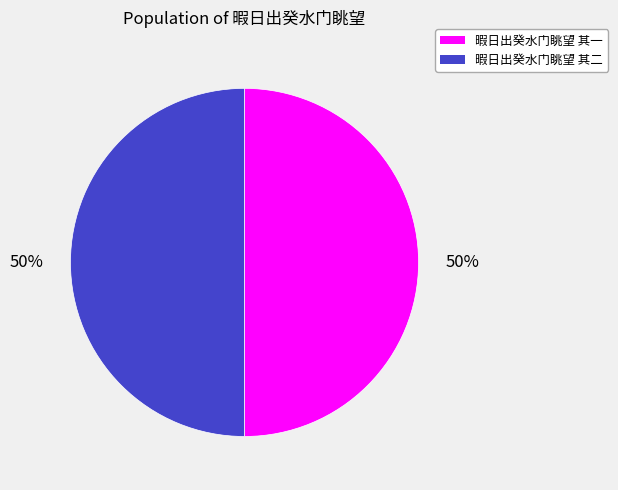

To the nearest percent, what is the combined percentage of 暇日出癸水门眺望 其二 and 暇日出癸水门眺望 其一?

100%